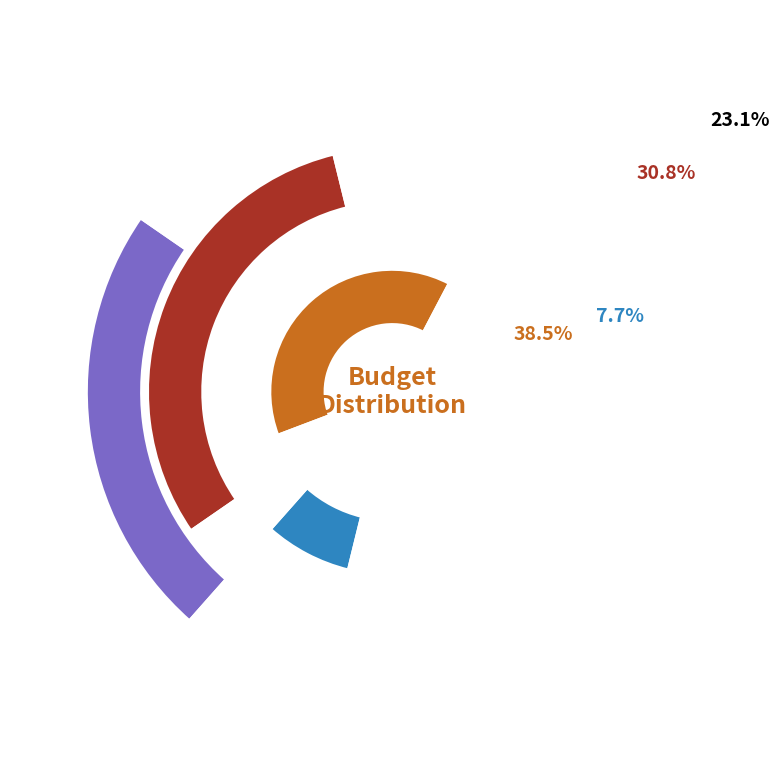

What is the change in value from 1 to 3?

-2